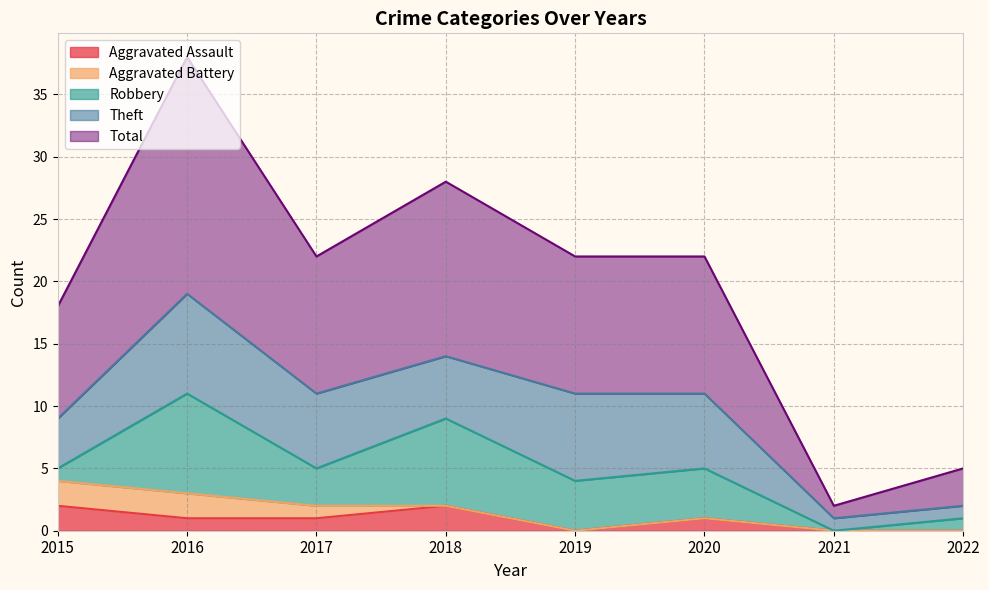

True or false: Aggravated Assault and Theft intersect in this chart.

False